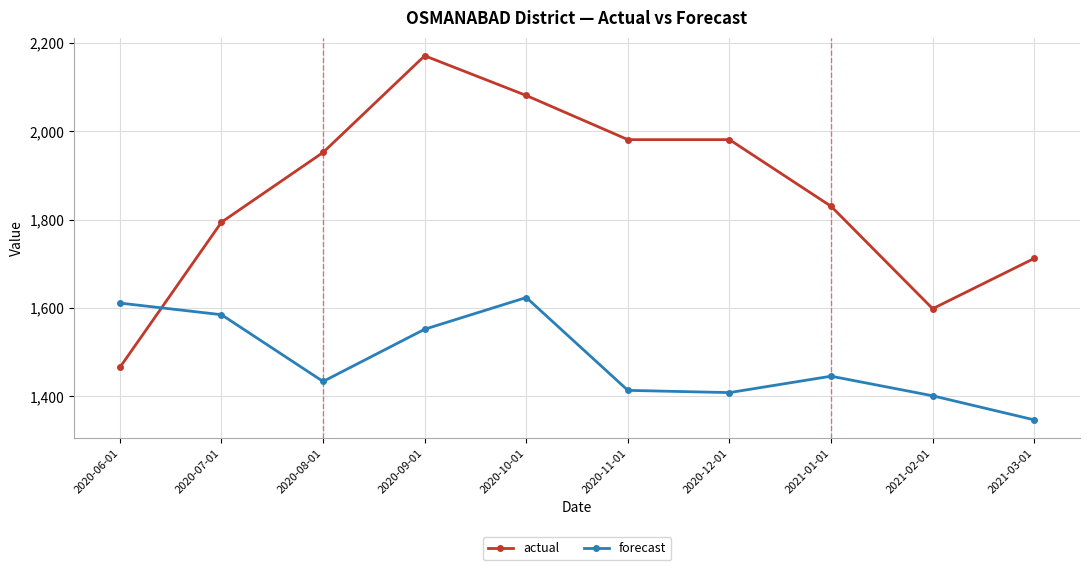

Which series has the largest range (max minus min)?

actual